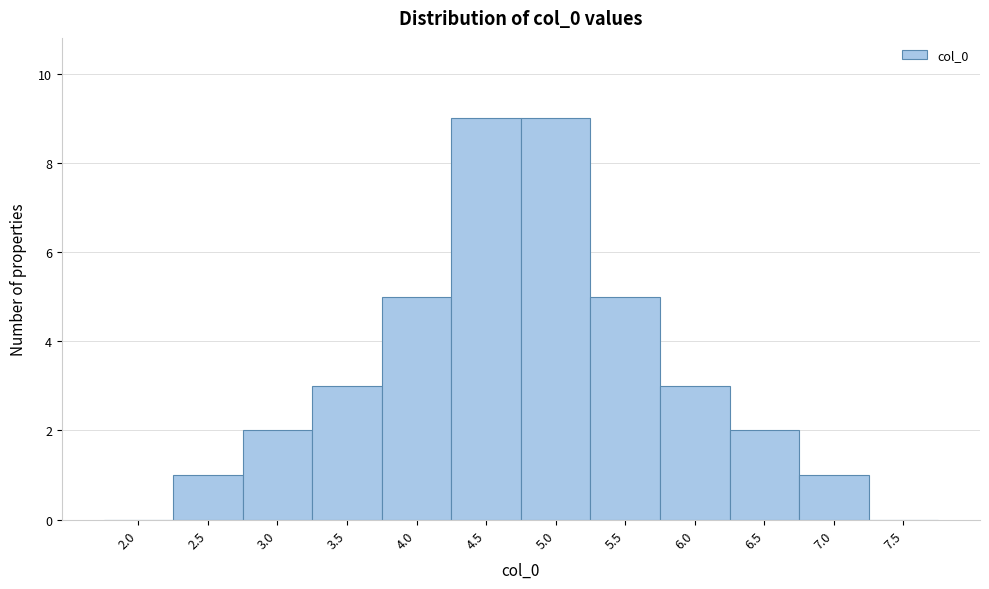

Reading left to right, transcribe all the data shown in this chart.

2.0=0	2.5=1	3.0=2	3.5=3	4.0=5	4.5=9	5.0=9	5.5=5	6.0=3	6.5=2	7.0=1	7.5=0